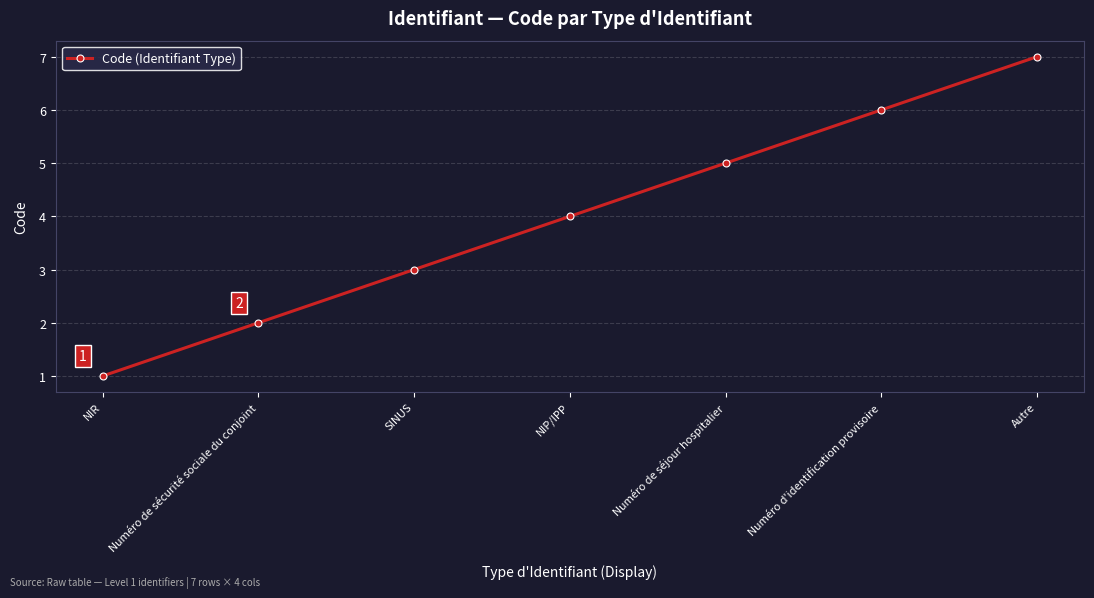

How many lines are shown in the chart?

1